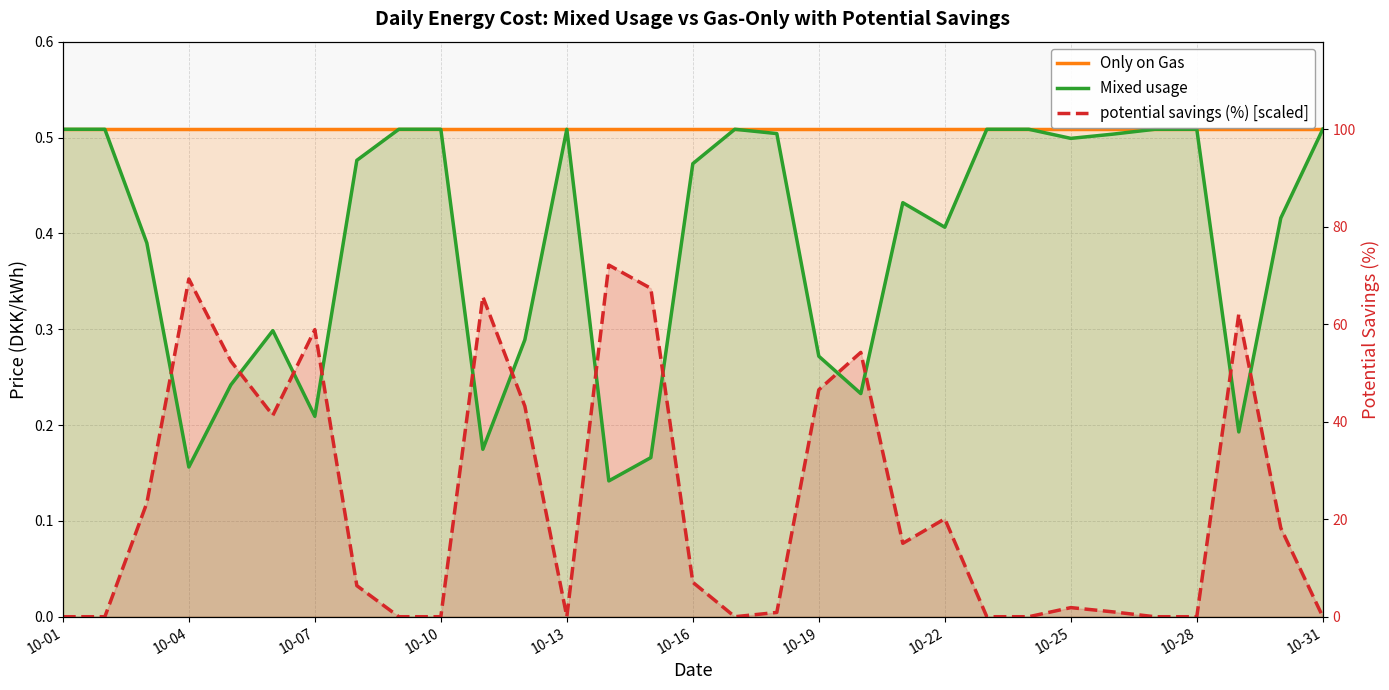

Which series has the largest range (max minus min)?

potential savings (%) [scaled]